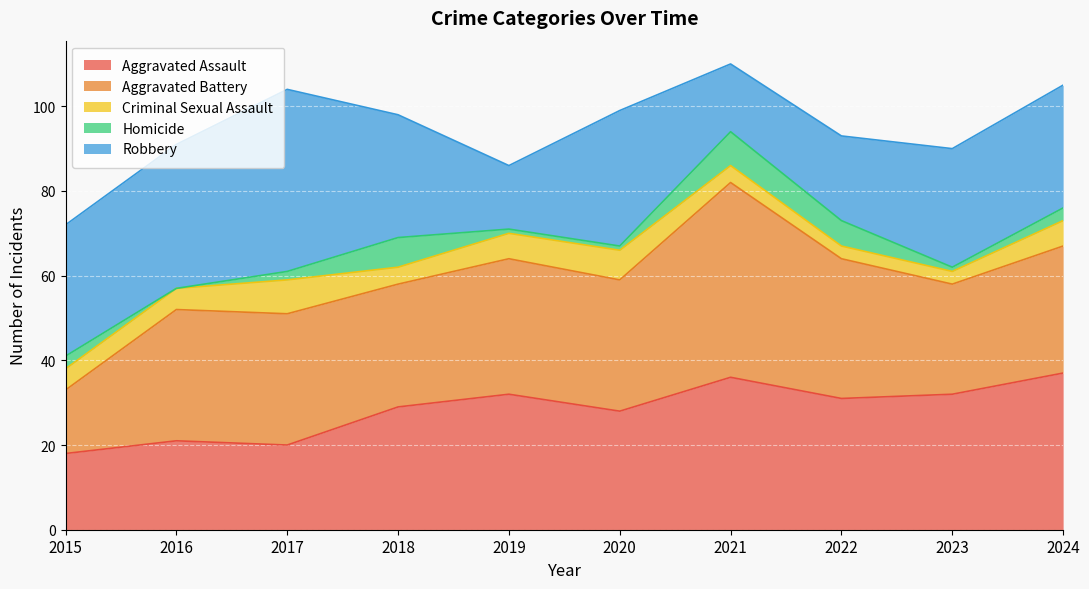

True or false: Homicide and Aggravated Battery cross at least once.

False